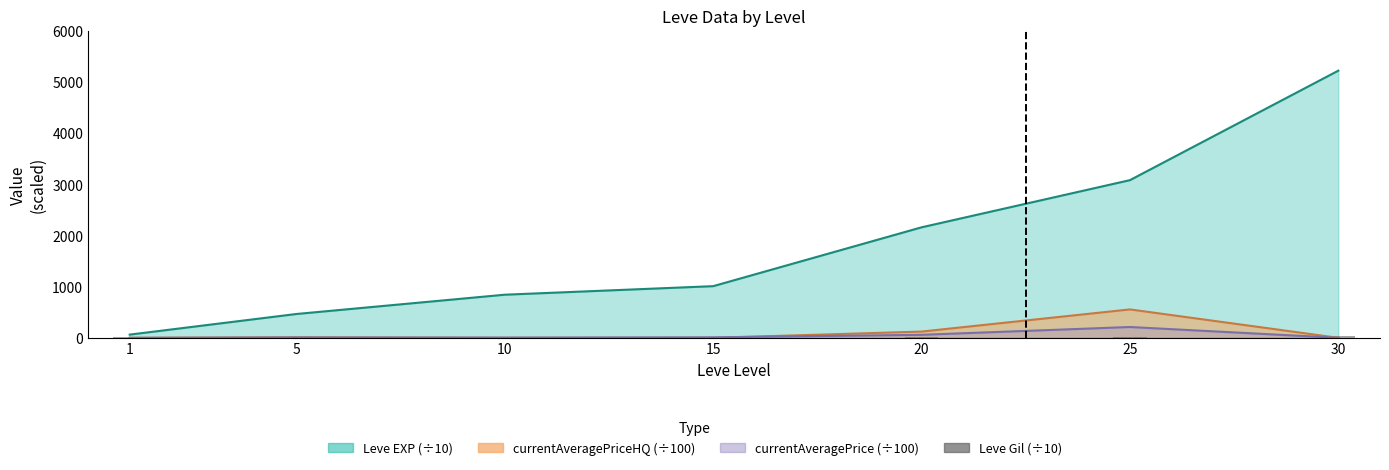

Between 20 and 25, which is larger?

20